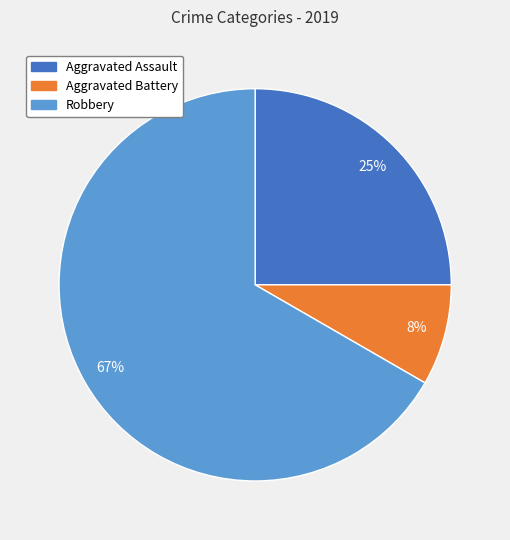

To the nearest percent, what is the difference between the Robbery and Aggravated Assault slice percentages?

42%